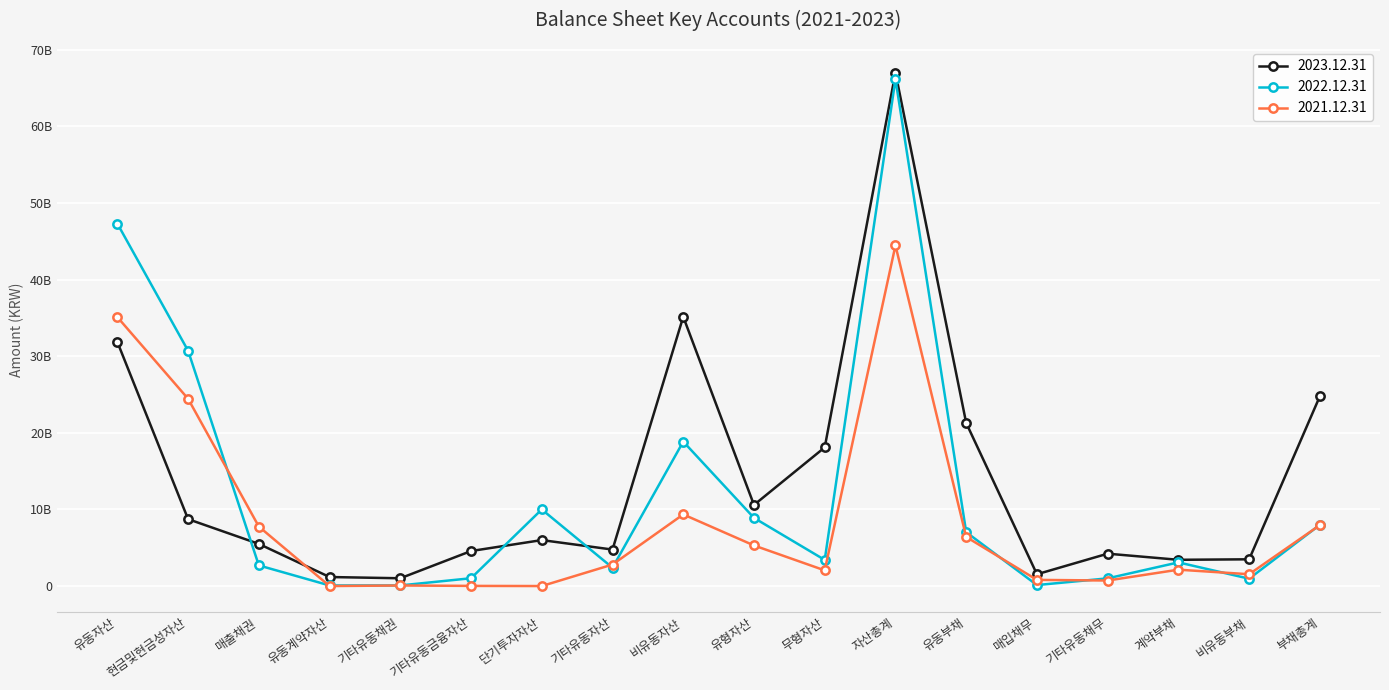

In 2021.12.31, how many points are lower than both neighbors (excluding endpoints)?

5